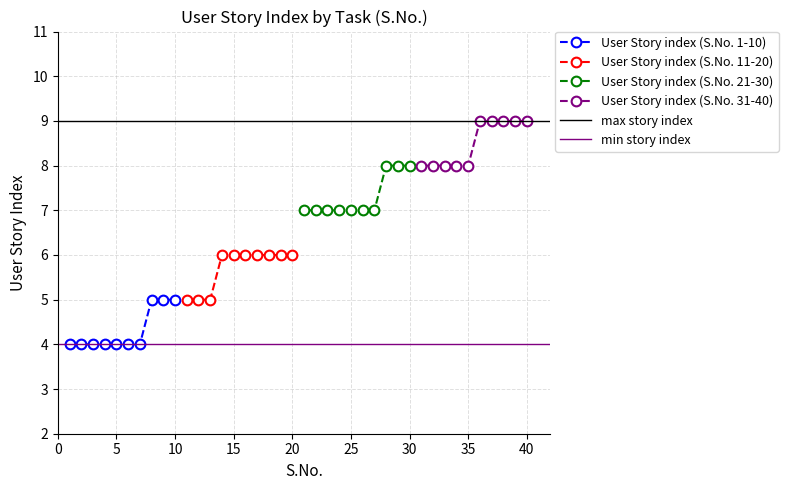

What is the difference between the maximum and second lowest values in the User Story index (S.No. 11-20) series?

1